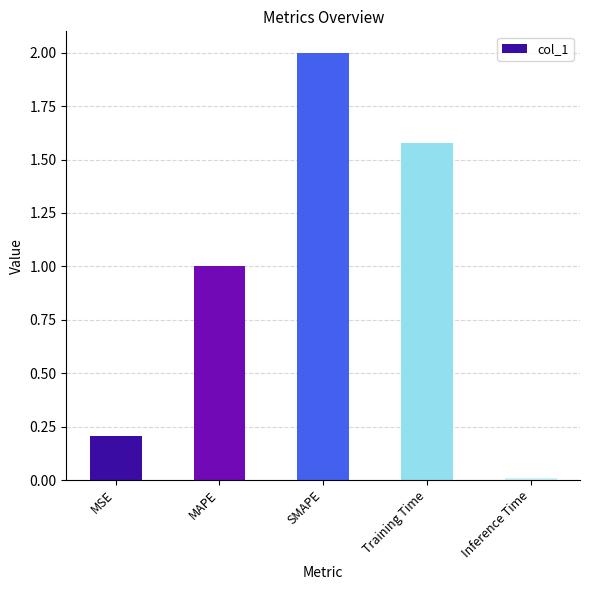

What is the sum of all values?

4.8